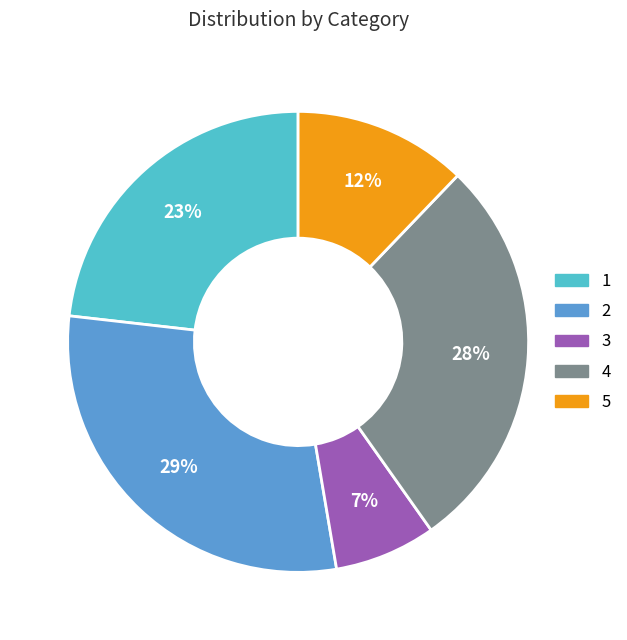

Is the sum of 2 and 1 greater than half?

Yes